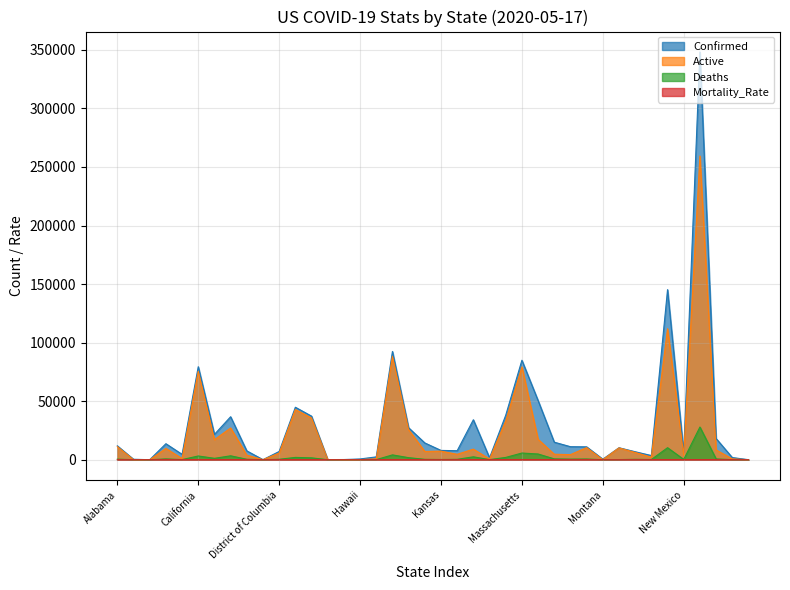

What is the average value of the Confirmed series?

30113.7